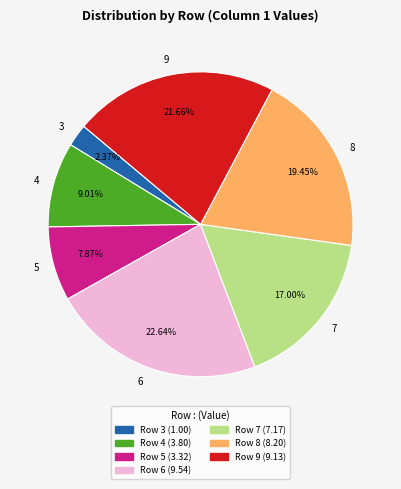

What is the ratio of the value at Row 9 (9.13) to the value at Row 5 (3.32)?

2.8